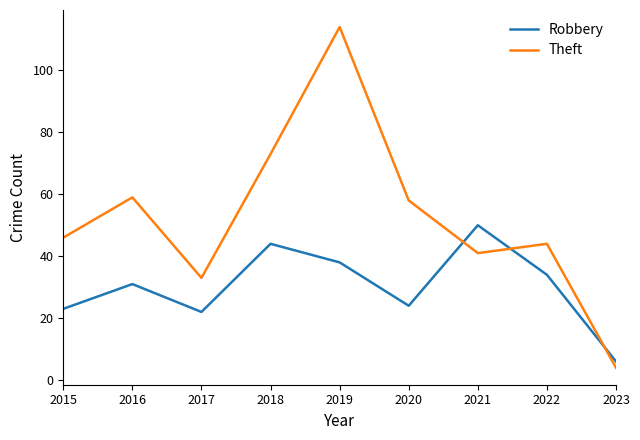

What are all the series names shown in the legend?

Robbery, Theft